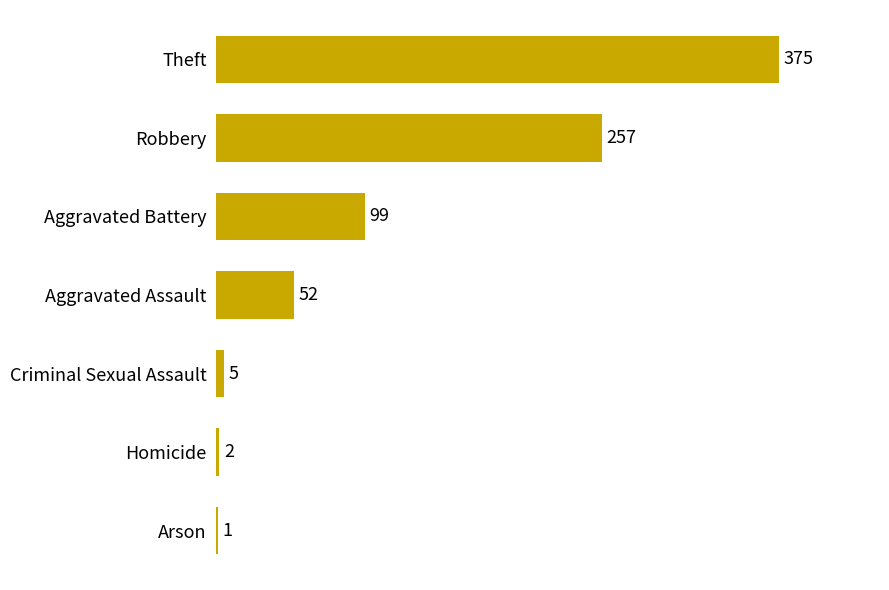

Is it true that the value at Arson is 1?

True